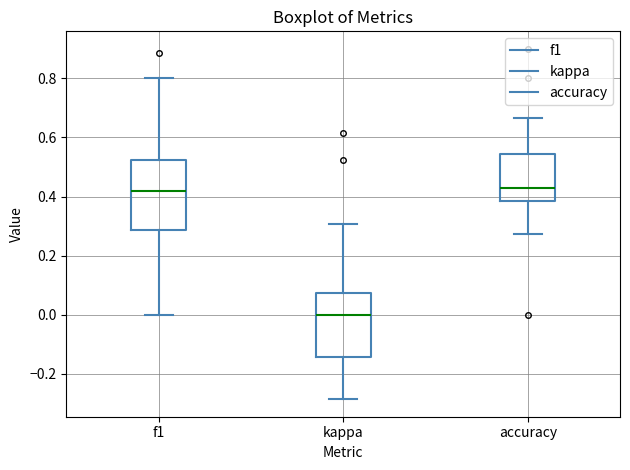

Where does the median line of the box for kappa sit on the y-axis? The values are not printed on the chart, so give them approximately, as read against the axis.

0.00